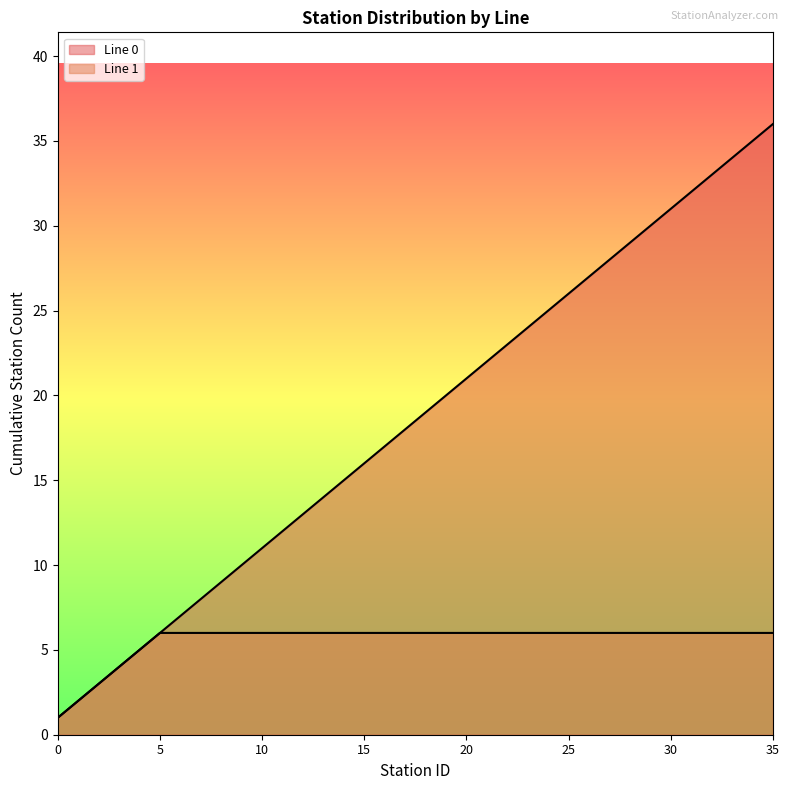

True or false: Line 1 and Line 0 intersect in this chart.

False